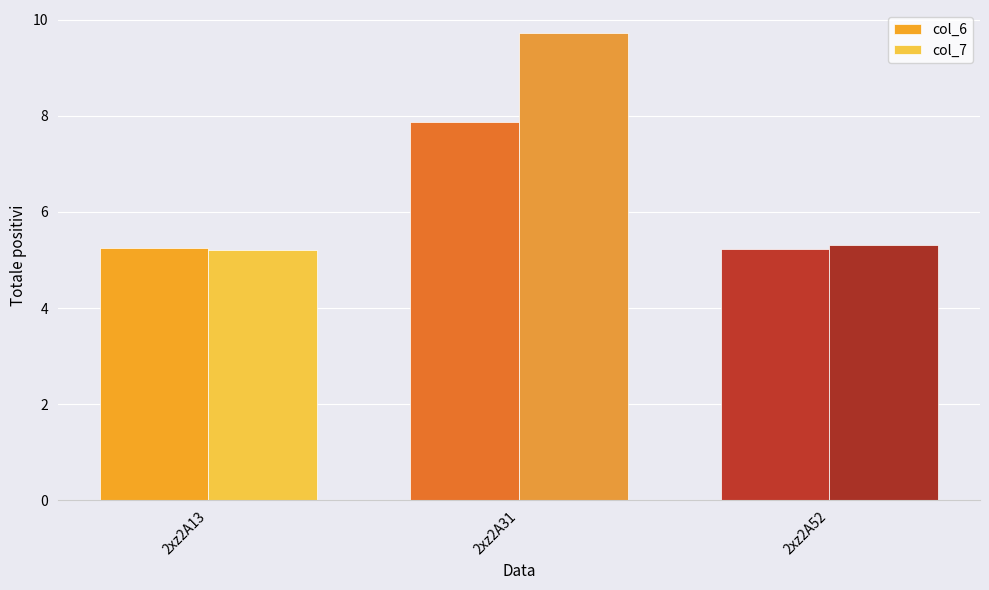

Rank the series at 2xz2A31 from lowest to highest value.

col_6, col_7